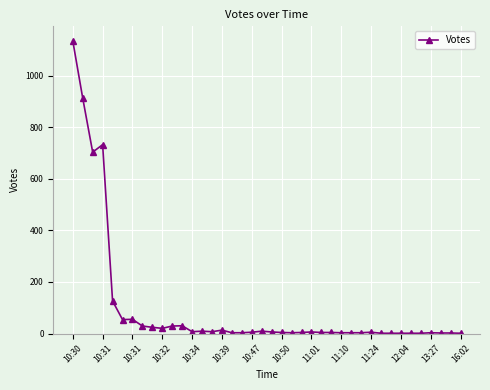

True or false: the data has more than 2 interior local peaks.

True